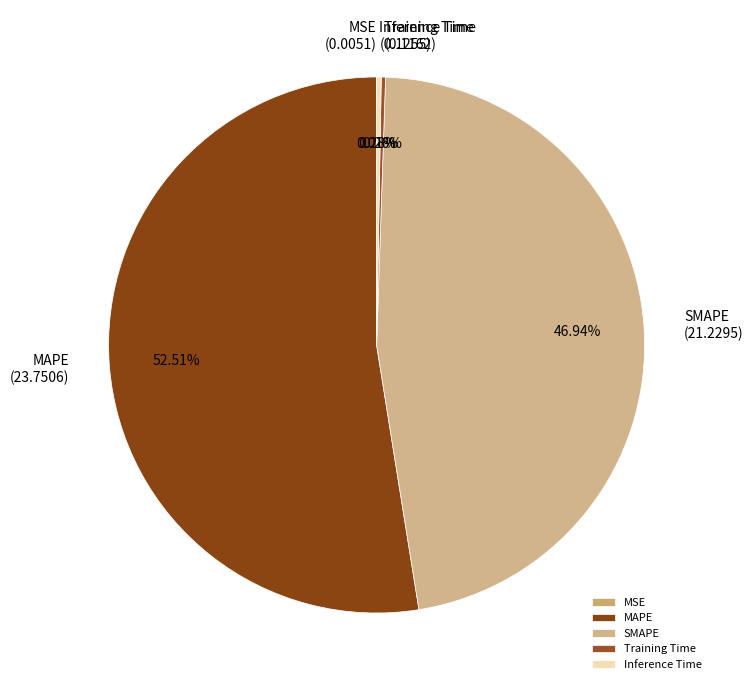

Is there a majority slice in this chart?

Yes